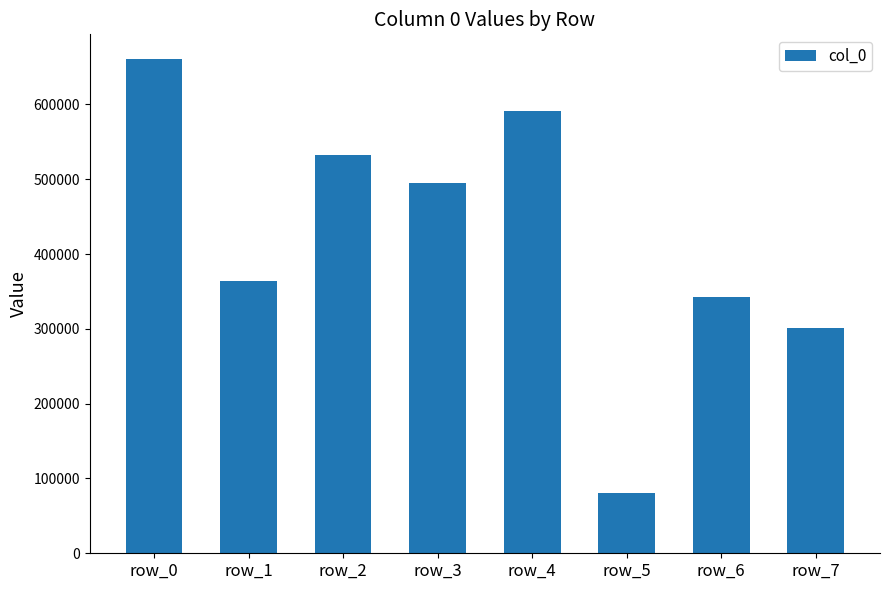

List the labels in order of value, smallest first.

row_5, row_7, row_6, row_1, row_3, row_2, row_4, row_0